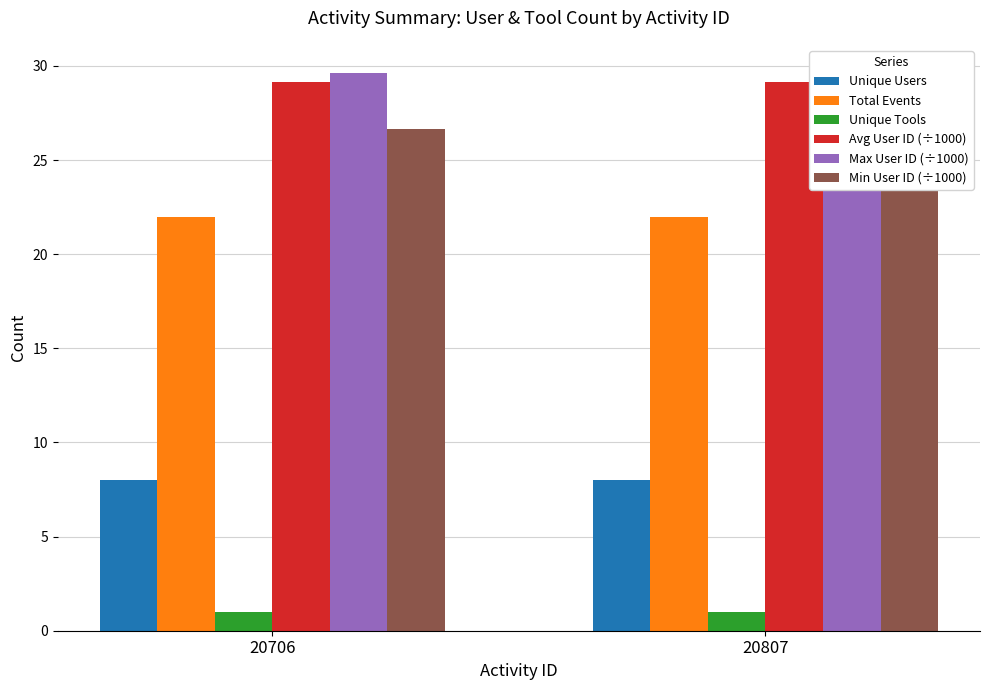

Which category has the highest value across all series?

20706